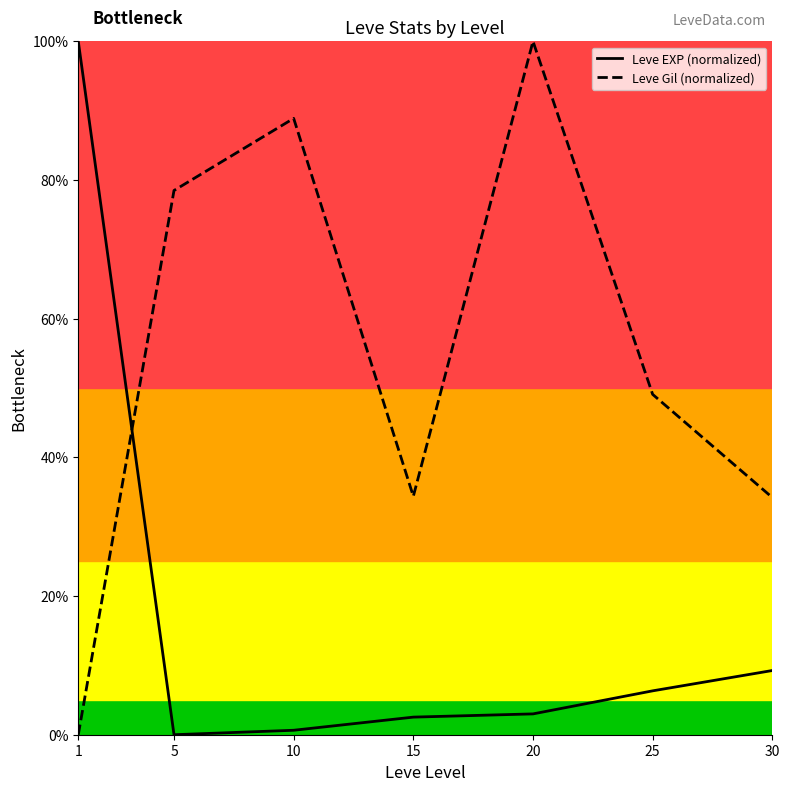

Does the chart display data point markers on the line(s)?

No